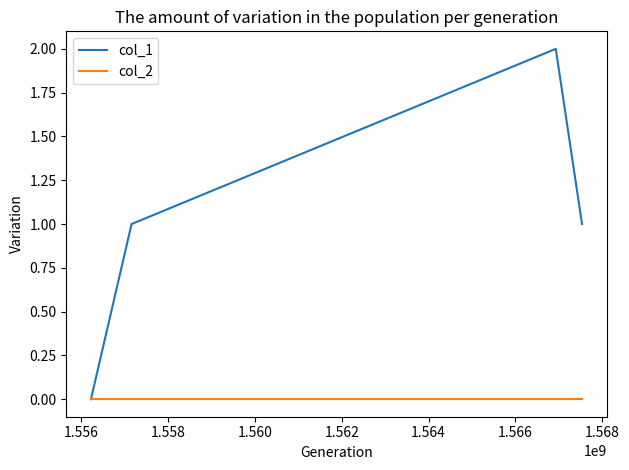

True or false: col_1 has more than 1 points higher than both neighbors.

False